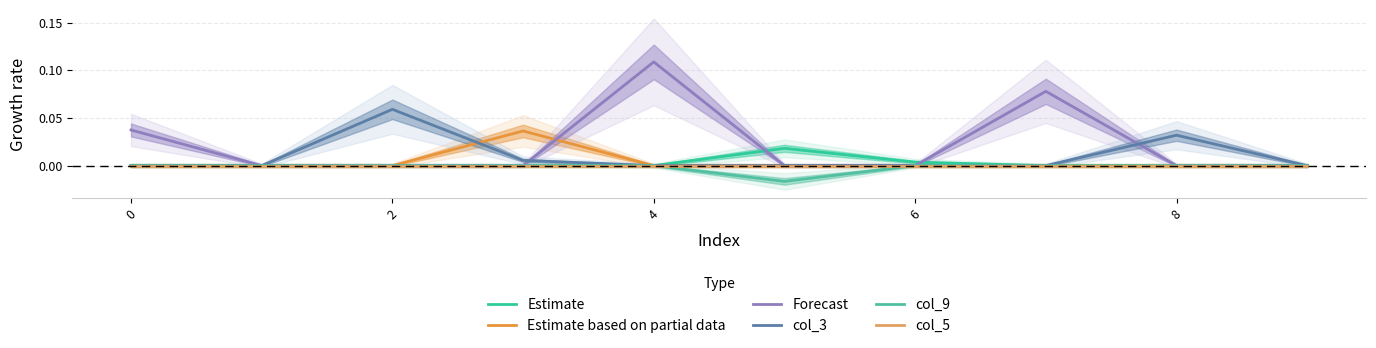

Reading left to right, extract all data points from this chart.

Estimate: 0.0	0.0	0.0	0.0	0.0	0.0	0.0	0.0	0.0	0.0
Estimate based on partial data: 0.0	0.0	0.0	0.0	0.0	0.0	0.0	0.0	0.0	0.0
Forecast: 0.0	0.0	0.0	0.0	0.1	0.0	0.0	0.1	0.0	0.0
col_3: 0.0	0.0	0.1	0.0	0.0	0.0	0.0	0.0	0.0	0.0
col_9: 0.0	0.0	0.0	0.0	0.0	-0.0	0.0	0.0	0.0	0.0
col_5: 0.0	0.0	0.0	0.0	0.0	0.0	0.0	0.0	0.0	0.0